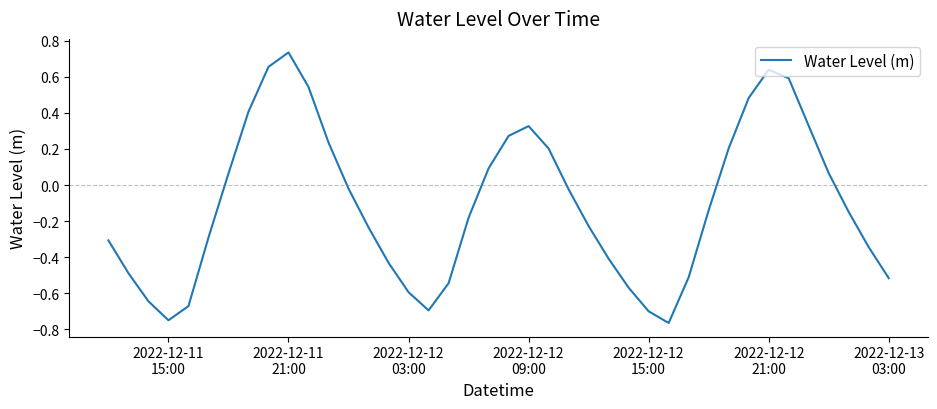

What is the difference between the maximum and minimum values?

1.5